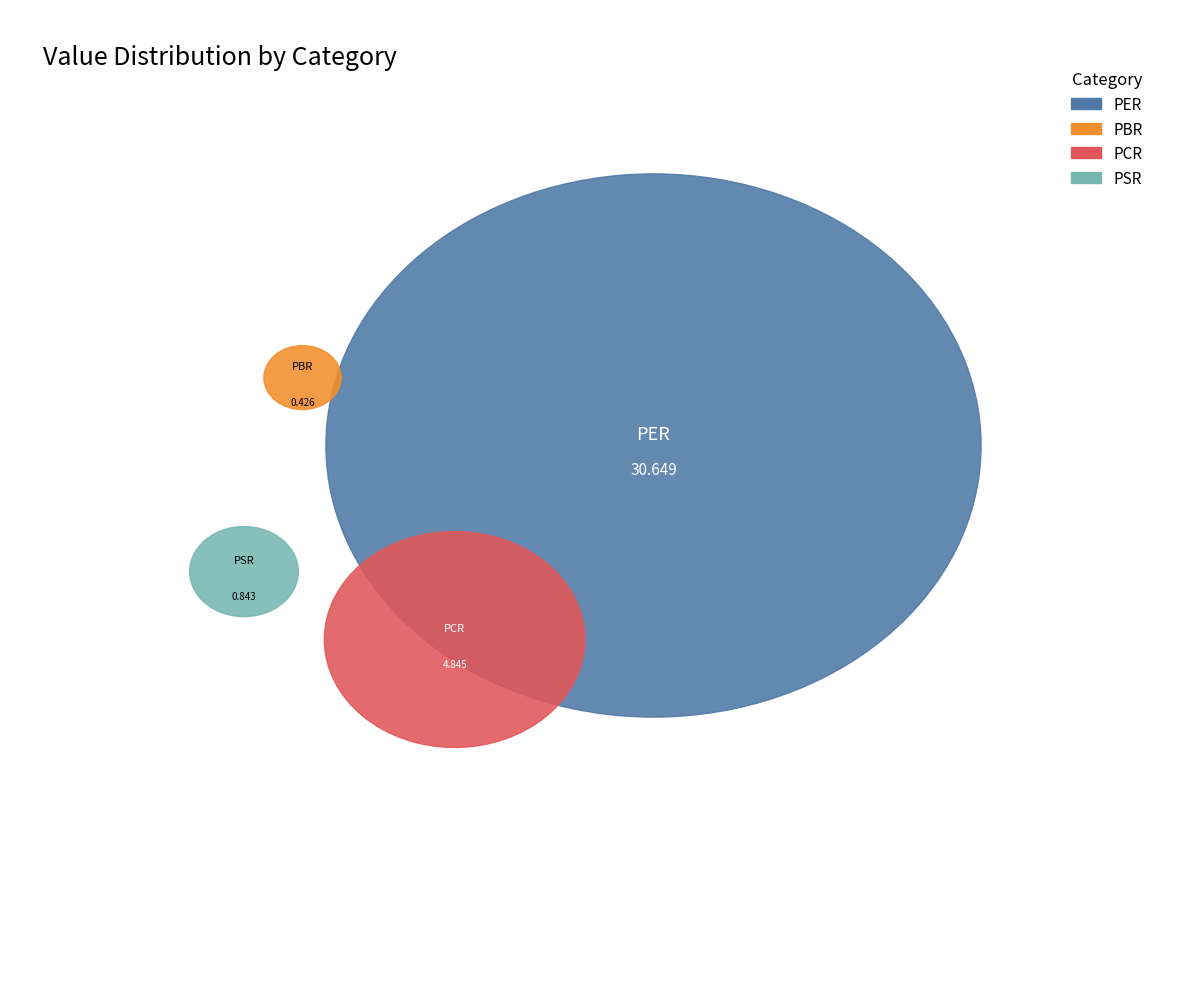

Is it true that PBR is 14% of the pie?

False